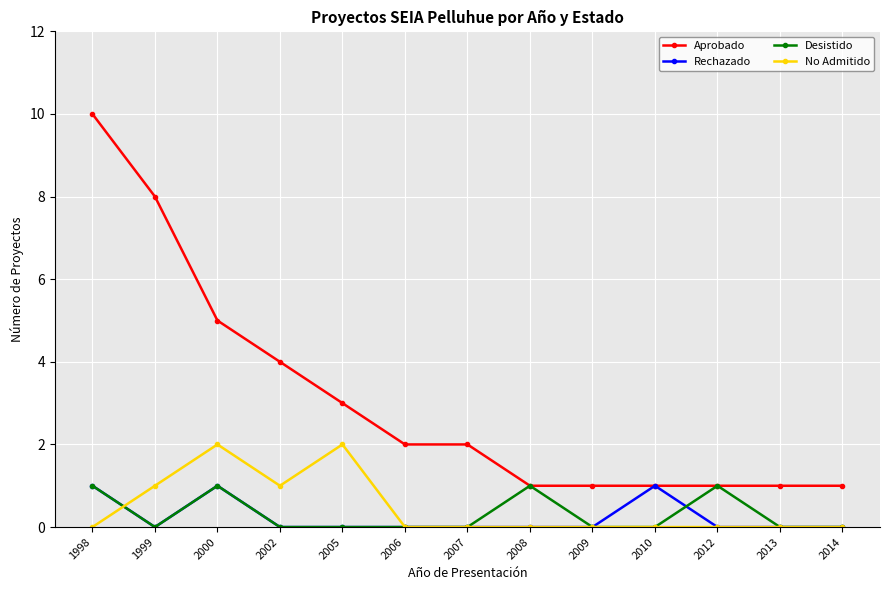

Which series has the largest total across all categories?

Aprobado